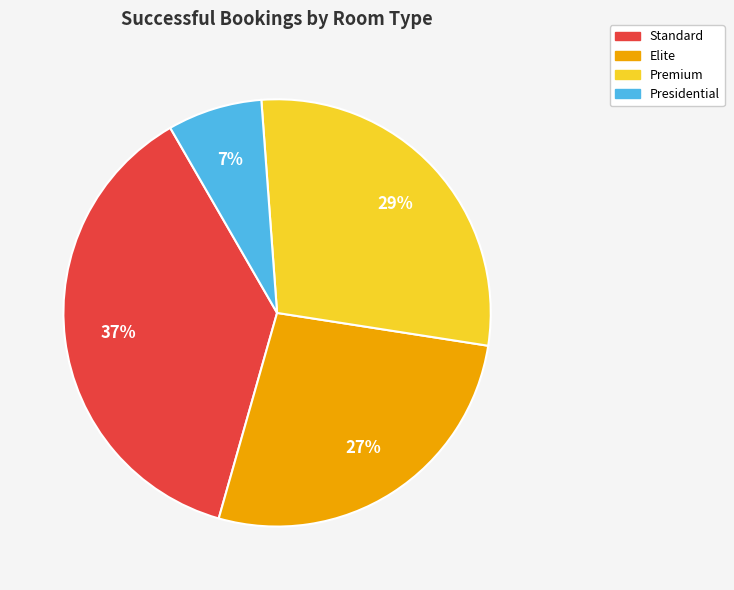

How many segments does this pie chart have?

4